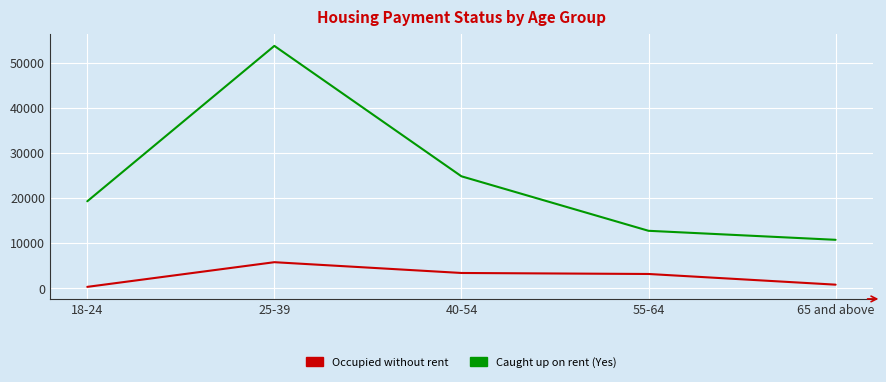

Rank the series at 25-39 from highest to lowest value.

Caught up on rent (Yes), Occupied without rent